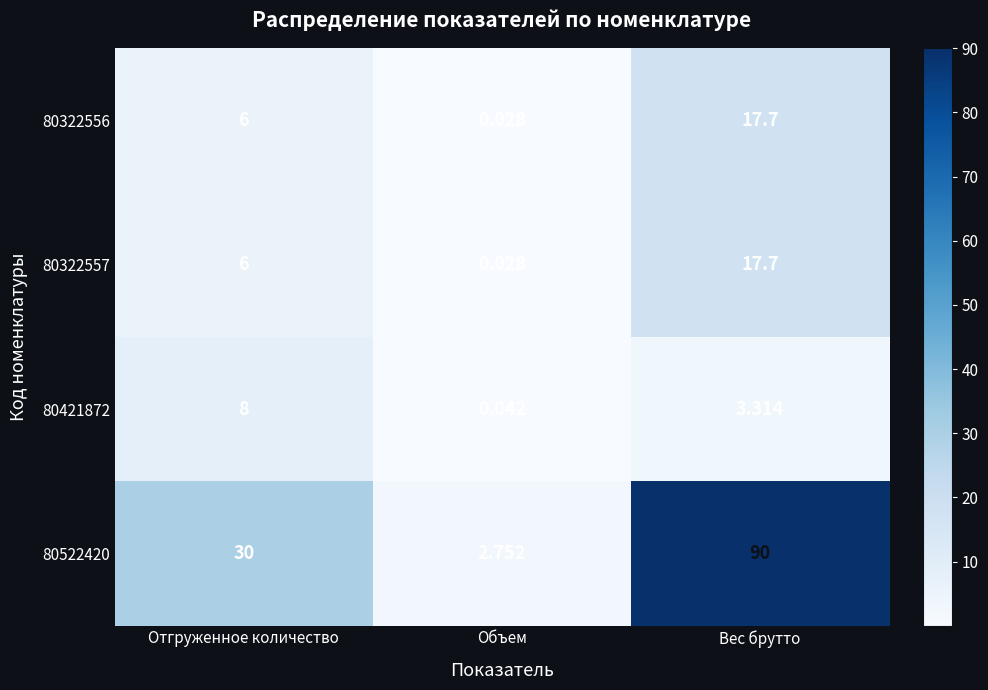

Rank the categories by 80322557 value from highest to lowest.

Вес брутто, Отгруженное количество, Объем